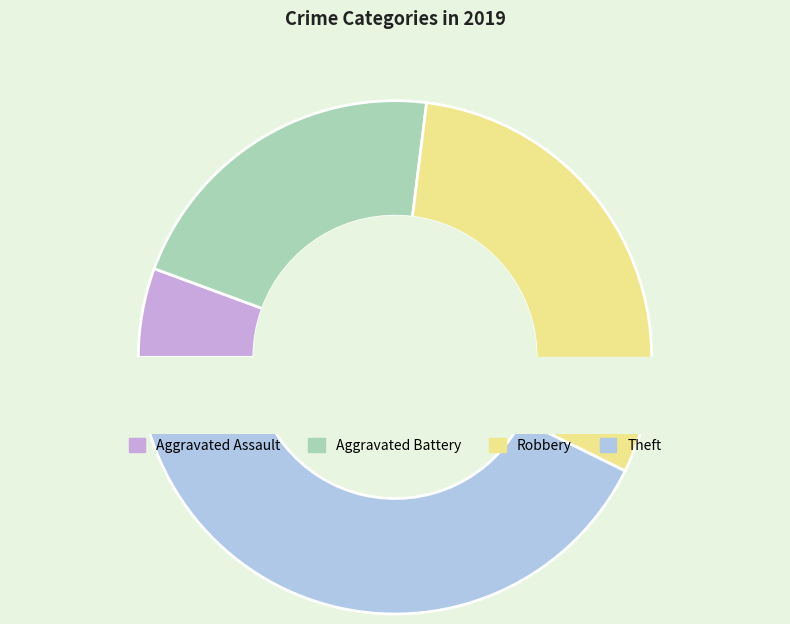

Is it true that Aggravated Assault is 6% of the pie?

True